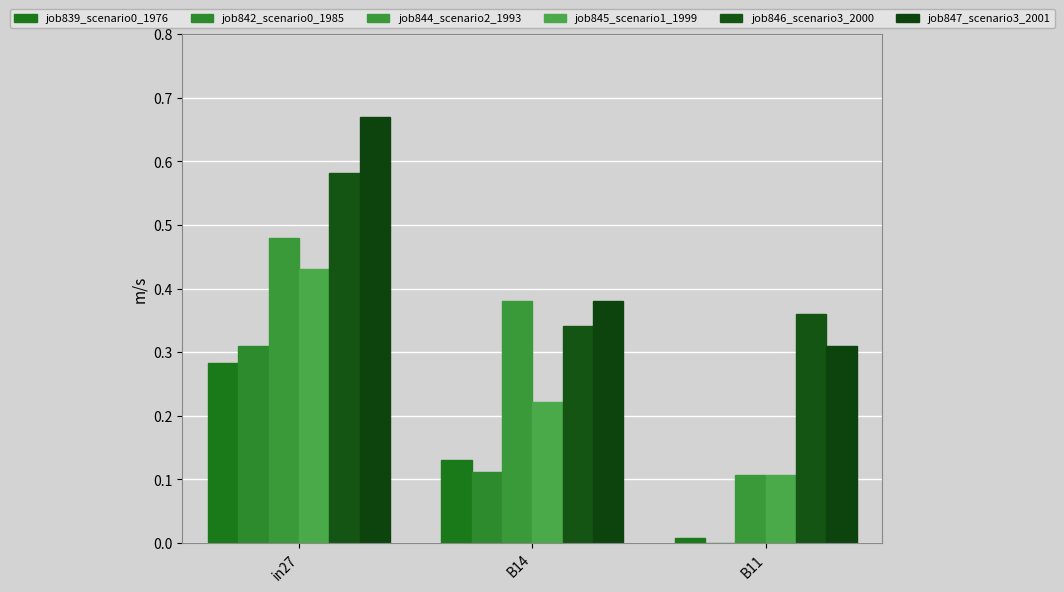

What is the total value across all series at B11?

0.9